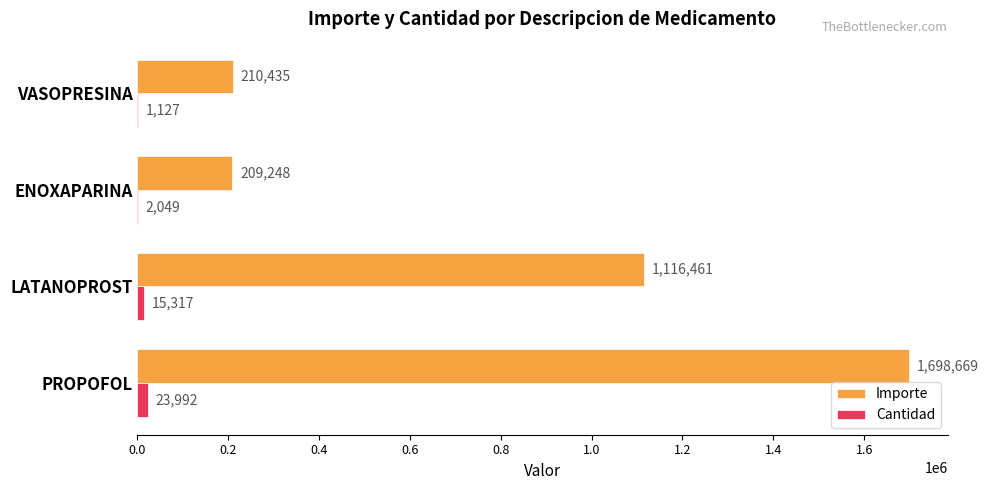

Which series has the largest total across all categories?

Importe